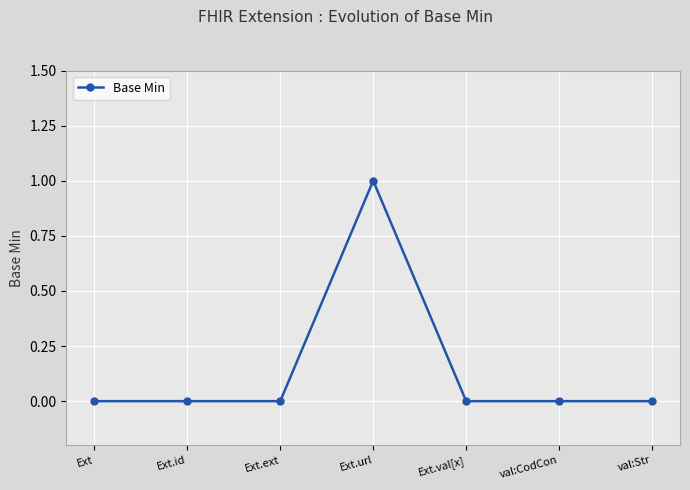

At which category does the chart reach its peak across all series?

Ext.url